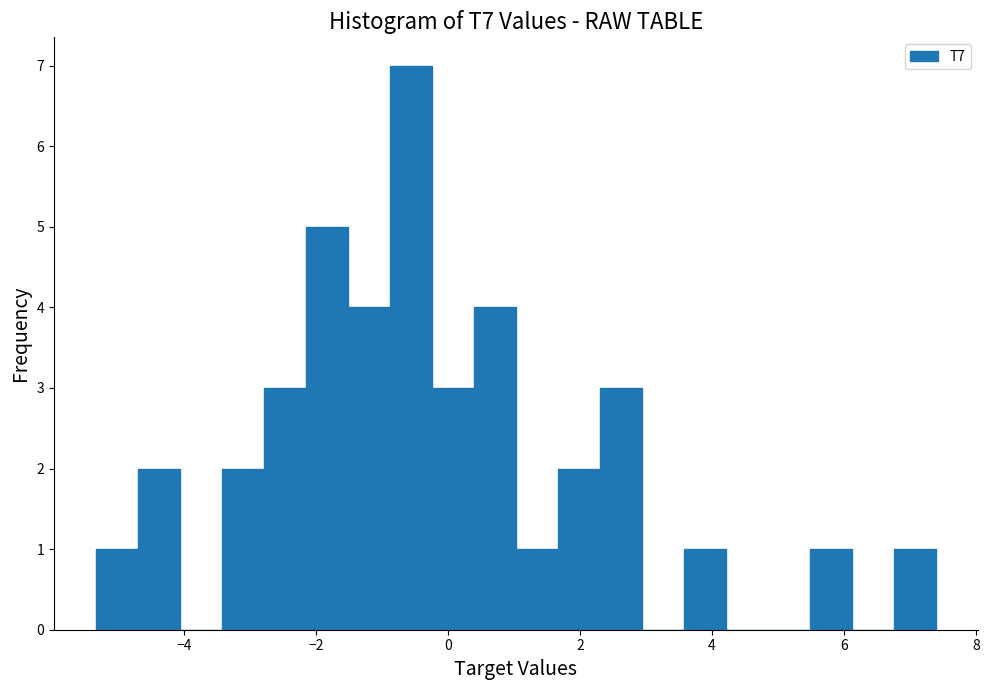

Read against the x-axis, roughly where is the centre of the tallest bar?

-0.6